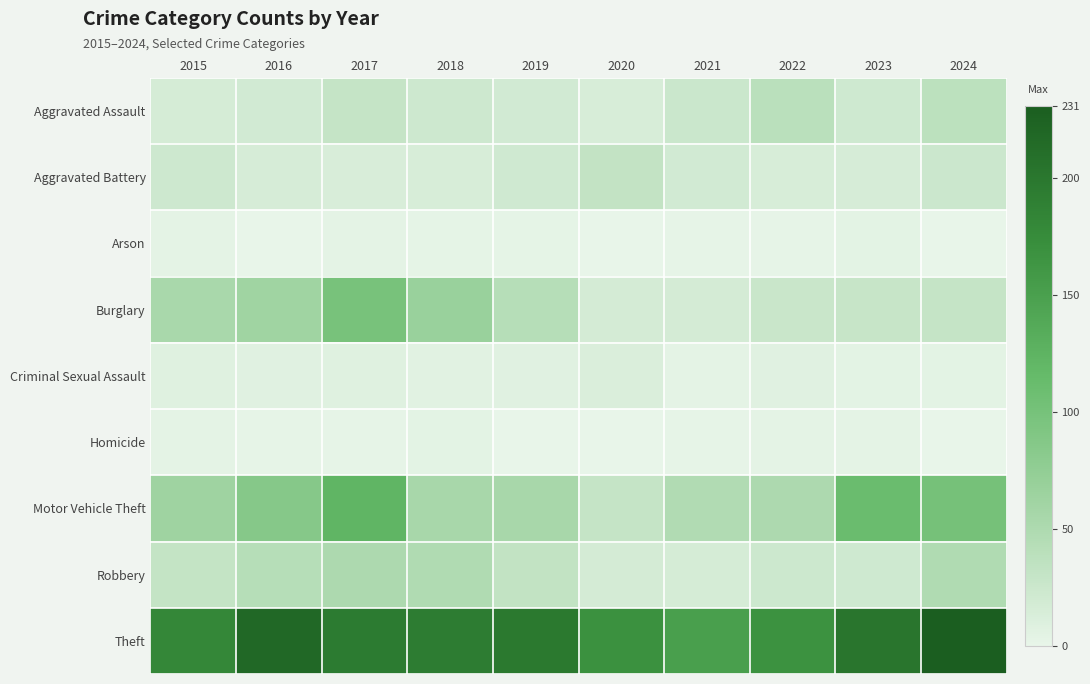

Rank the series by their maximum value, from lowest to highest.

Arson, Homicide, Criminal Sexual Assault, Aggravated Battery, Aggravated Assault, Robbery, Burglary, Motor Vehicle Theft, Theft